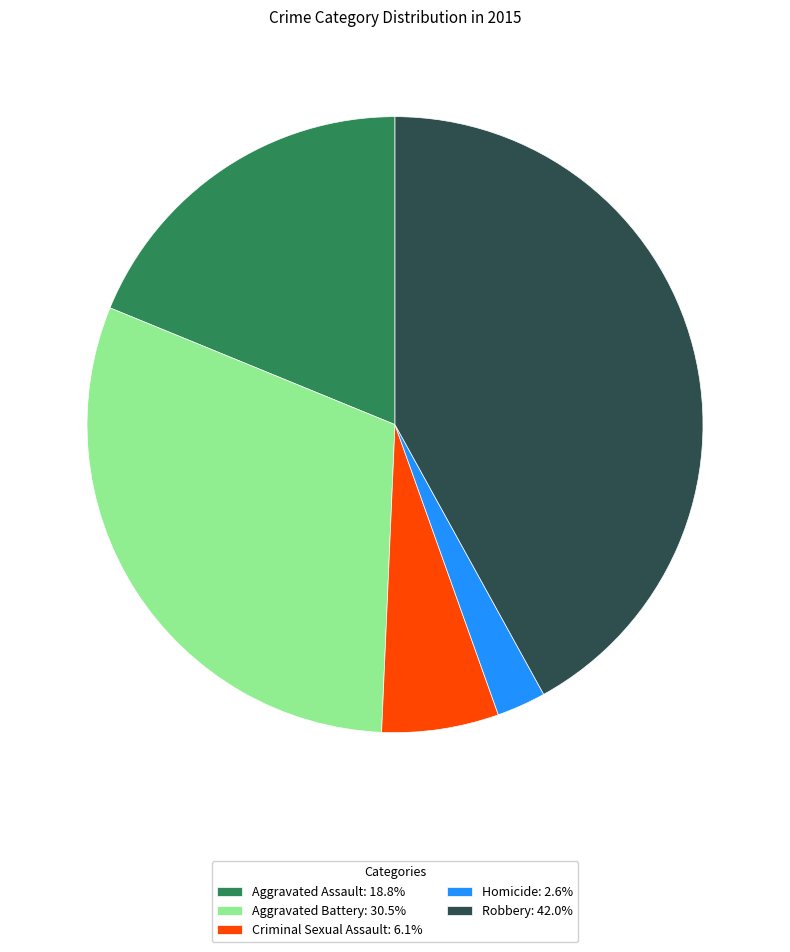

Is the sum of Criminal Sexual Assault and Robbery greater than half?

No